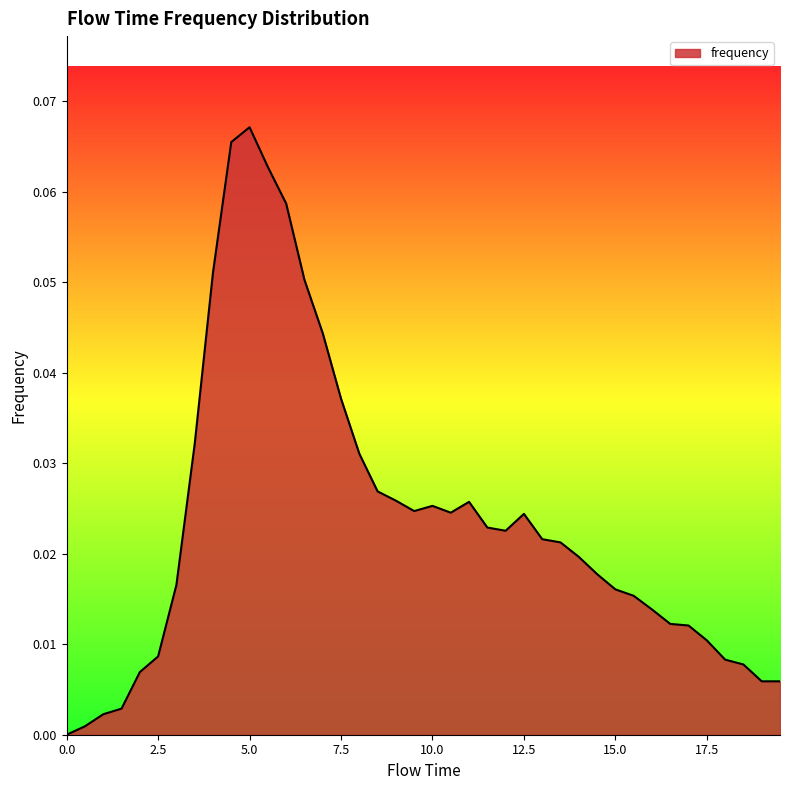

How many values are above zero?

39